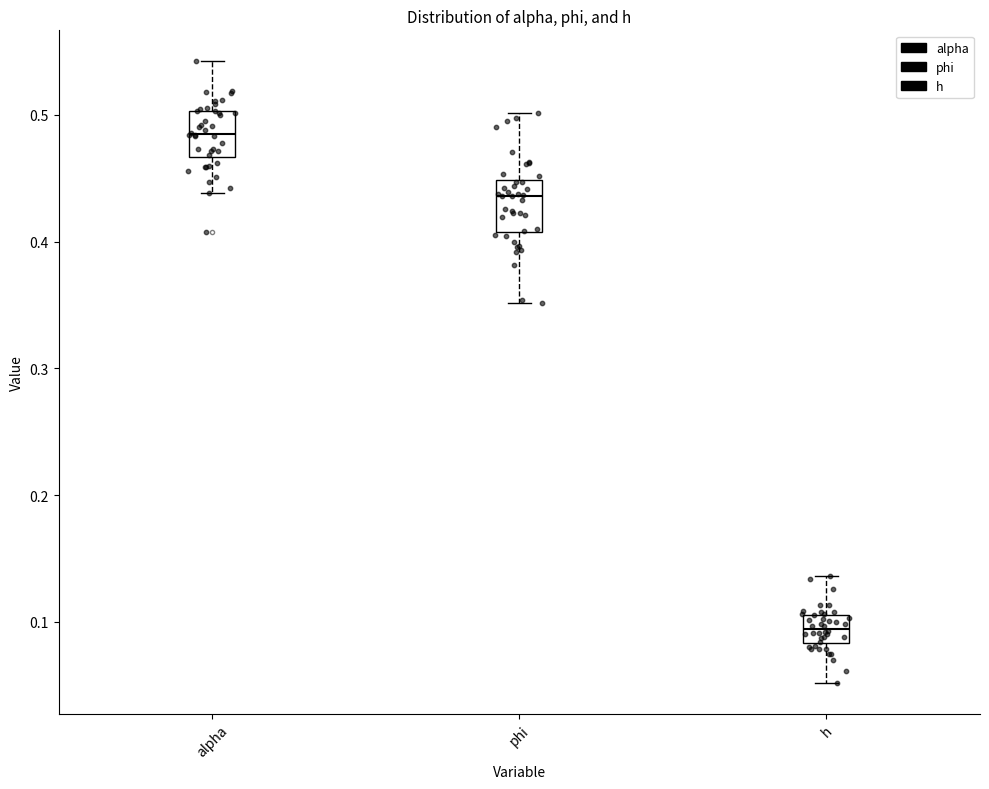

Reading left to right, transcribe this box plot: for each box, give where its median line is, the range the box spans, and where its two whiskers end, as read against the y-axis. The values are not printed on the chart, so give them approximately, as read against the axis.

alpha: median 0.48, box 0.47 to 0.50, whiskers 0.44 to 0.54
phi: median 0.44, box 0.41 to 0.45, whiskers 0.35 to 0.50
h: median 0.09, box 0.08 to 0.11, whiskers 0.05 to 0.14